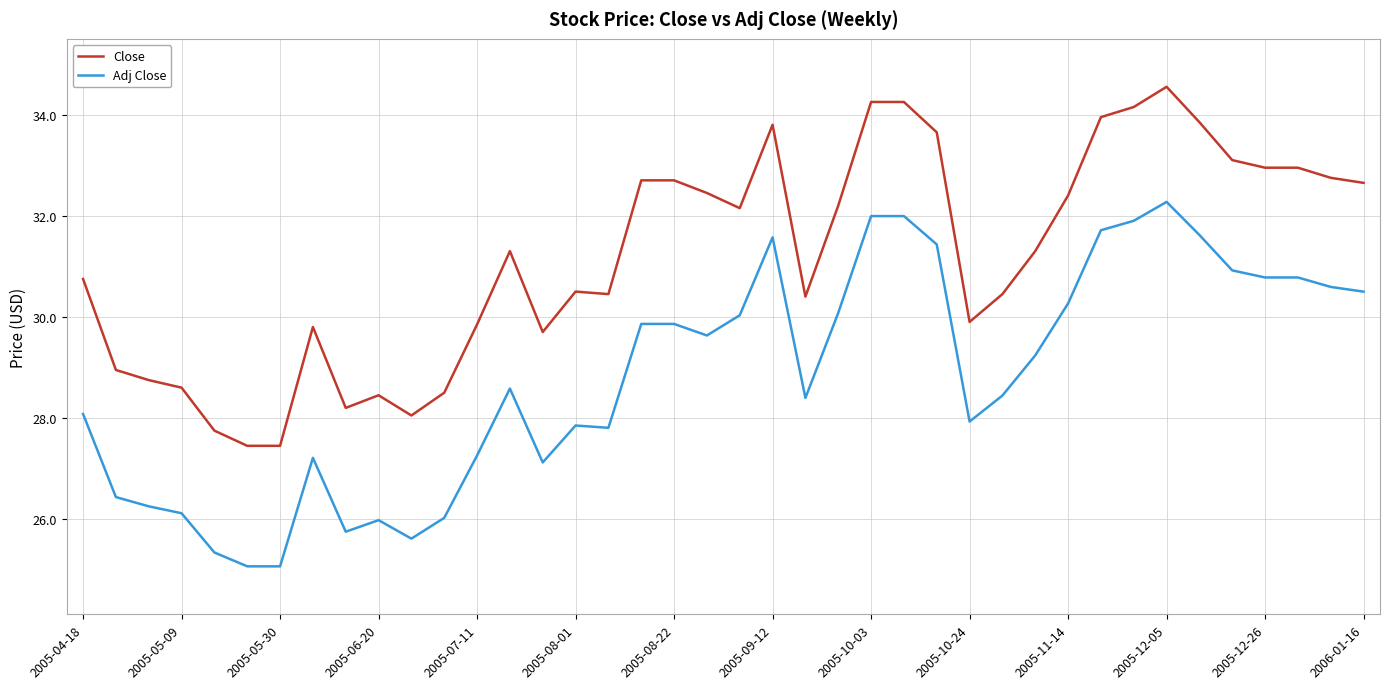

Which series has the largest total across all categories?

Close